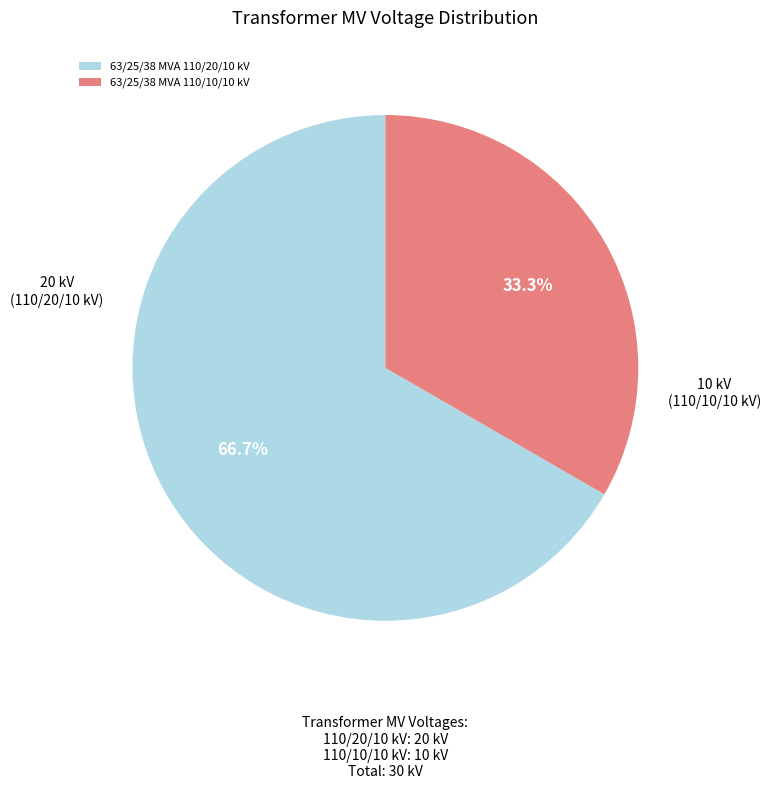

Does 63/25/38 MVA 110/10/10 kV represent more than half of the total?

No